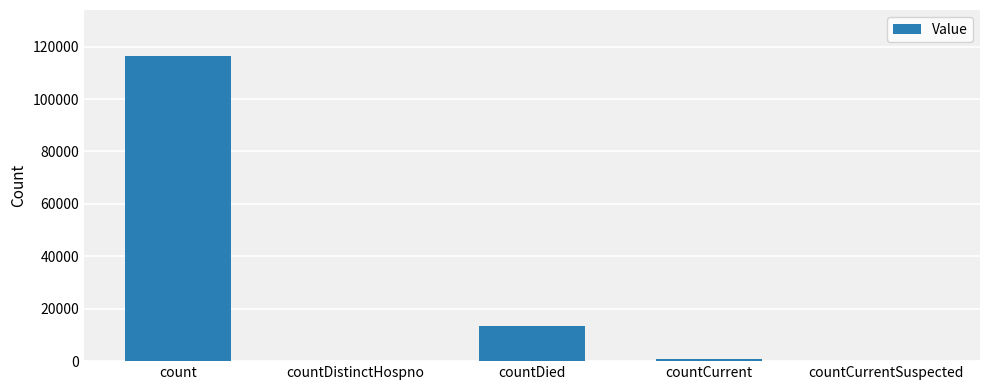

The chart shows a value of 23281 at countDied. True or false?

False